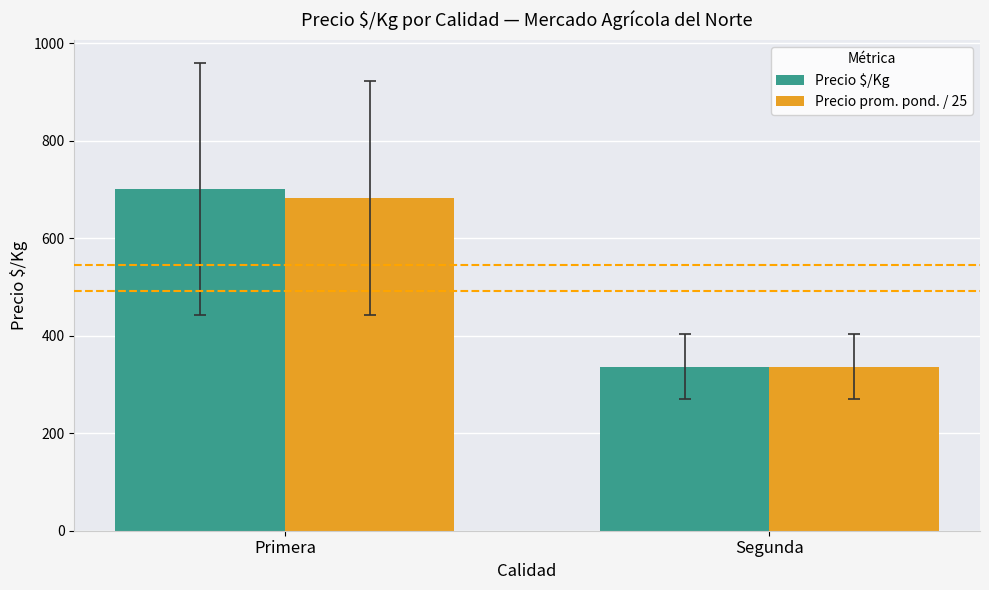

Where does the Precio $/Kg series first go above 700?

Primera